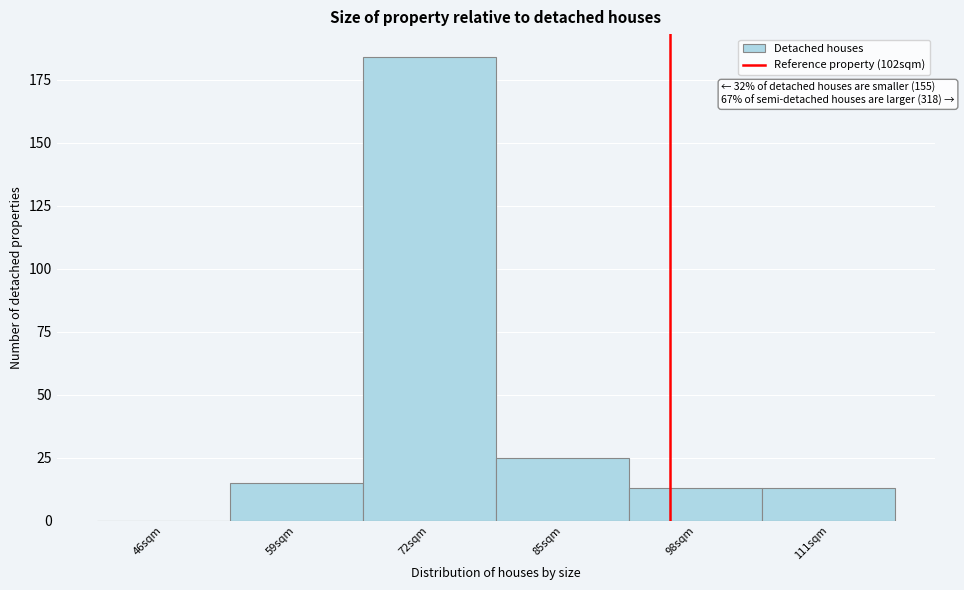

Reading left to right, what are all the values shown in this chart?

46sqm=0	59sqm=15	72sqm=184	85sqm=25	98sqm=13	111sqm=13